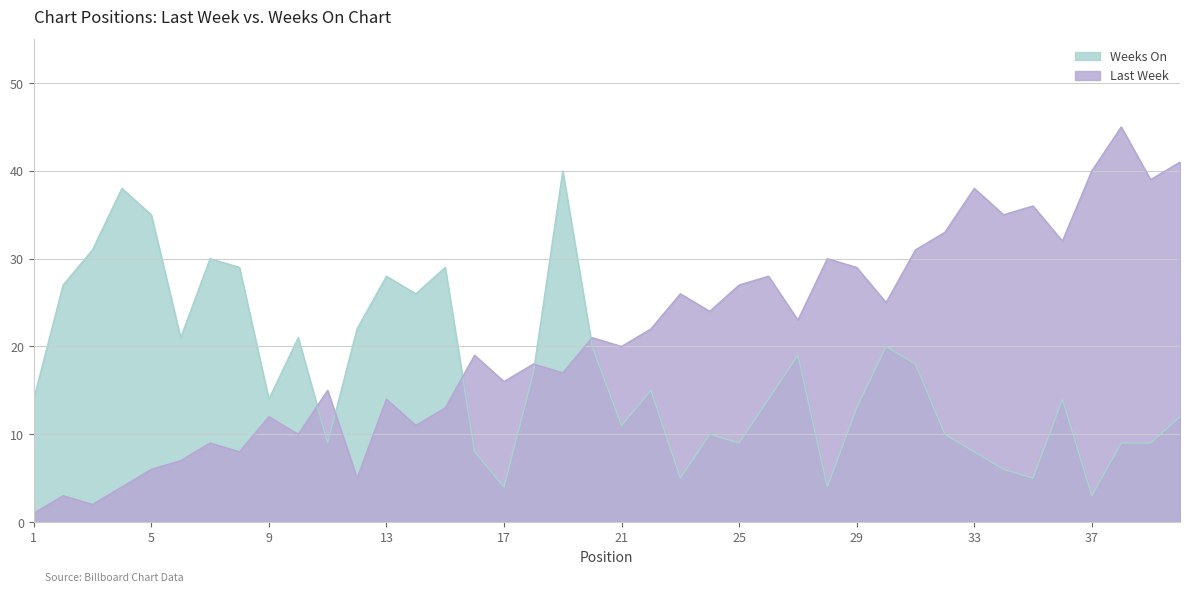

True or false: Last Week and Weeks On cross at least once.

True